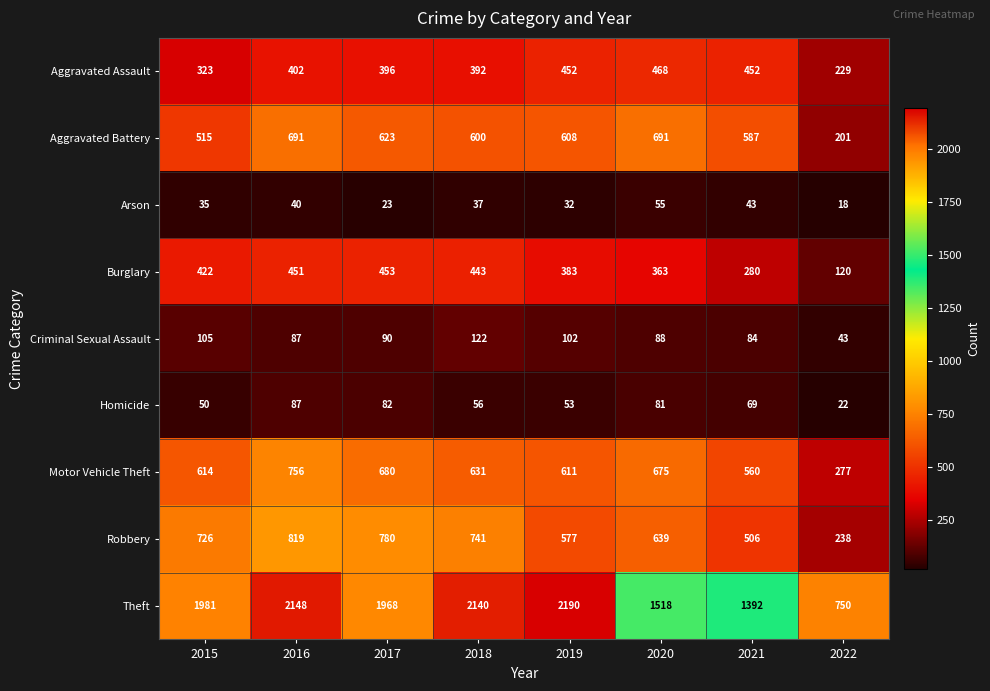

What is the spread (max minus min) of values at 2016?

2108